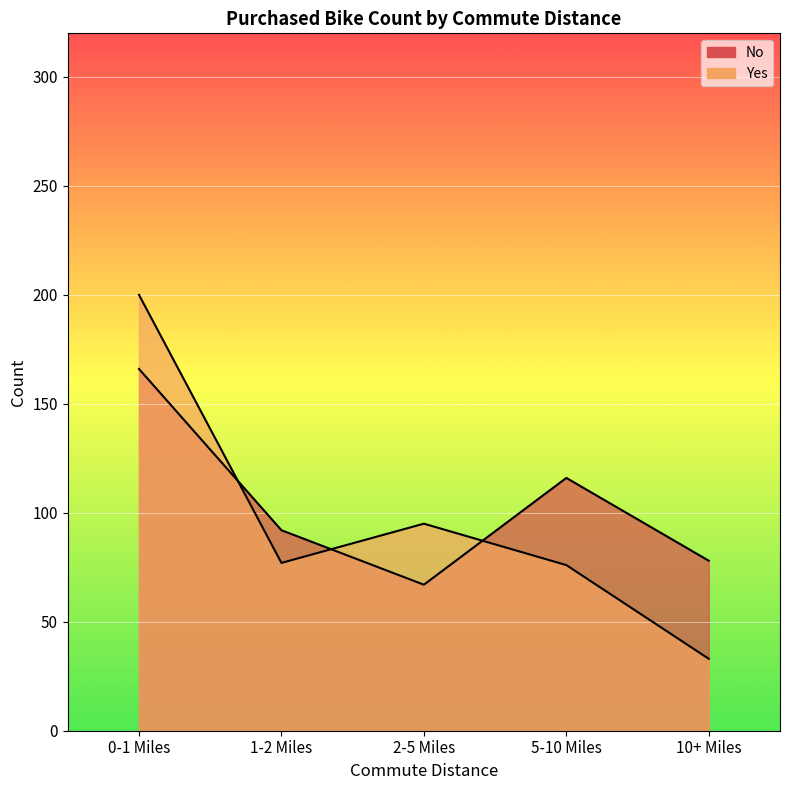

At 5-10 Miles, list the series in order from largest to smallest.

No, Yes